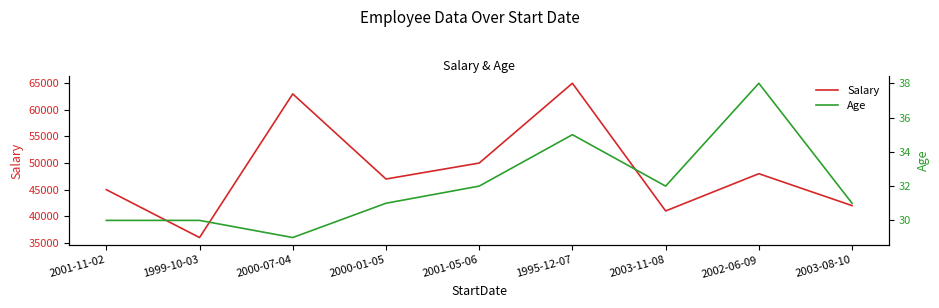

True or false: Age has a value of 32 at 2001-05-06.

True